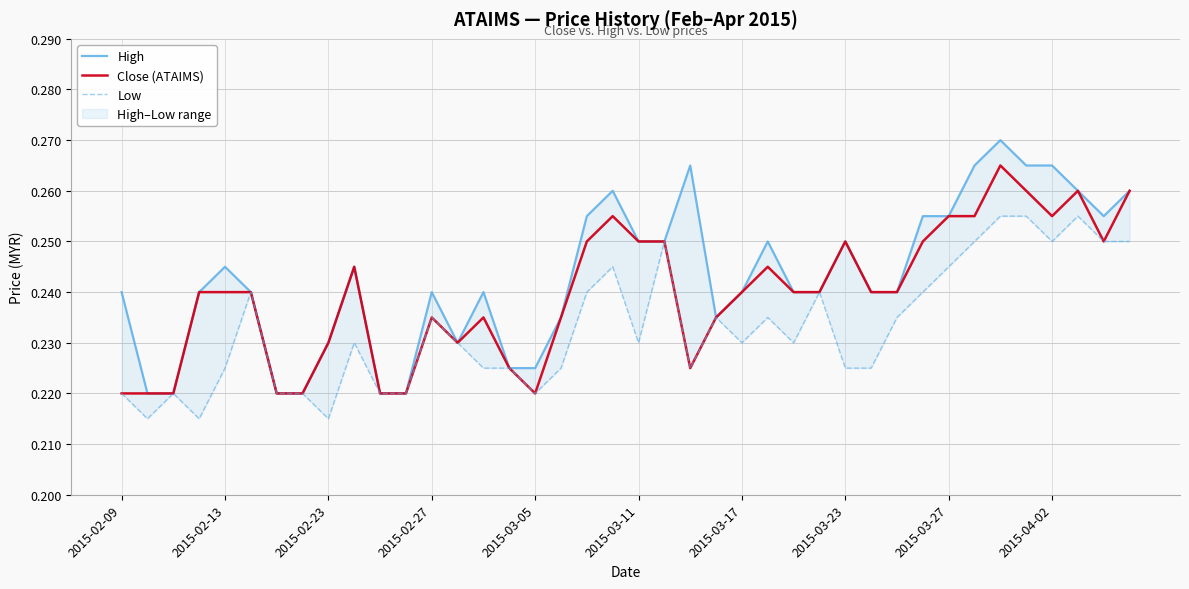

Does the chart have visible grid lines?

Yes